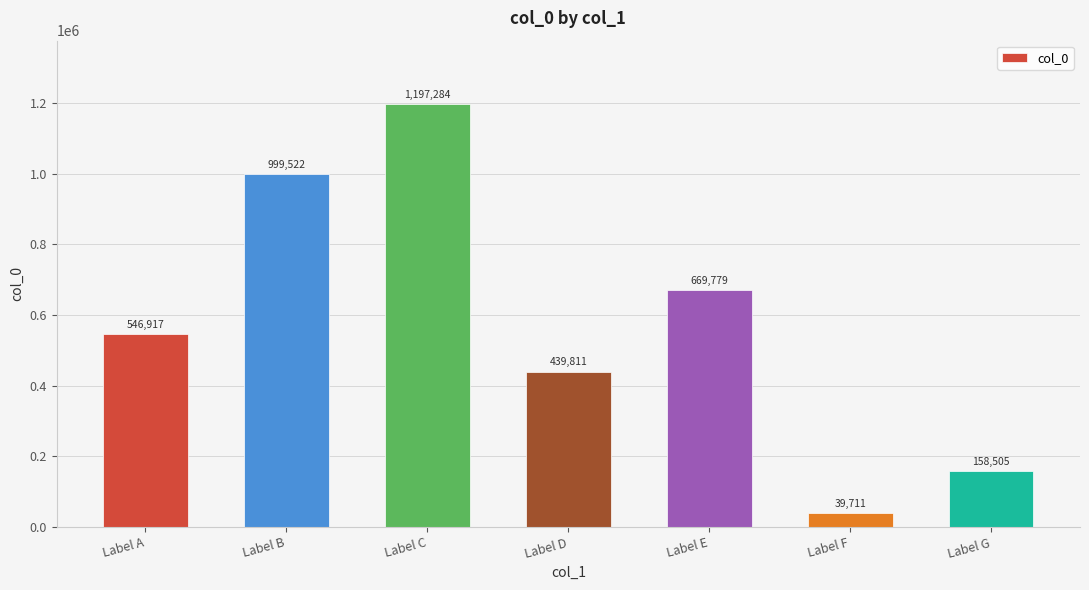

What is the difference between the maximum and minimum values?

1157573